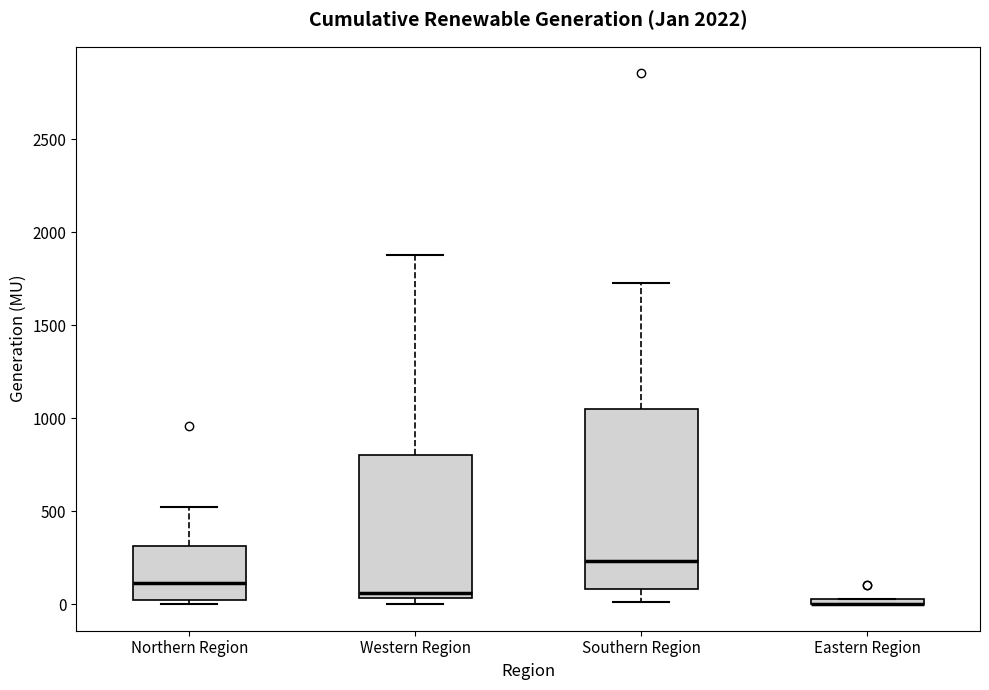

Which box is the tallest, from its lower edge to its upper edge?

Southern Region